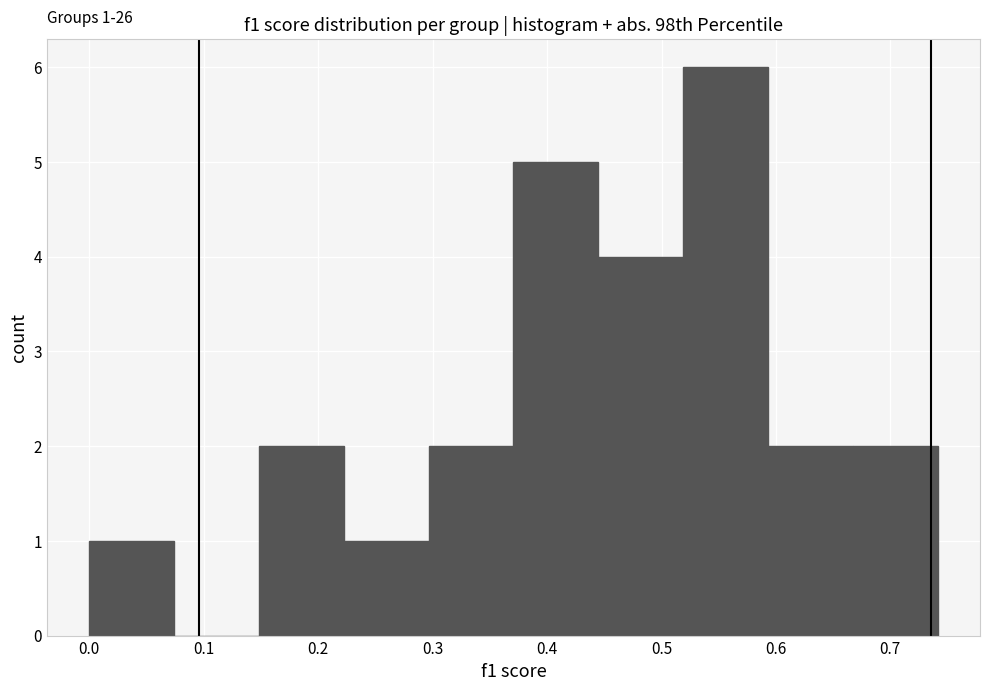

Which range on the x-axis has the tallest bar?

0.52 to 0.59